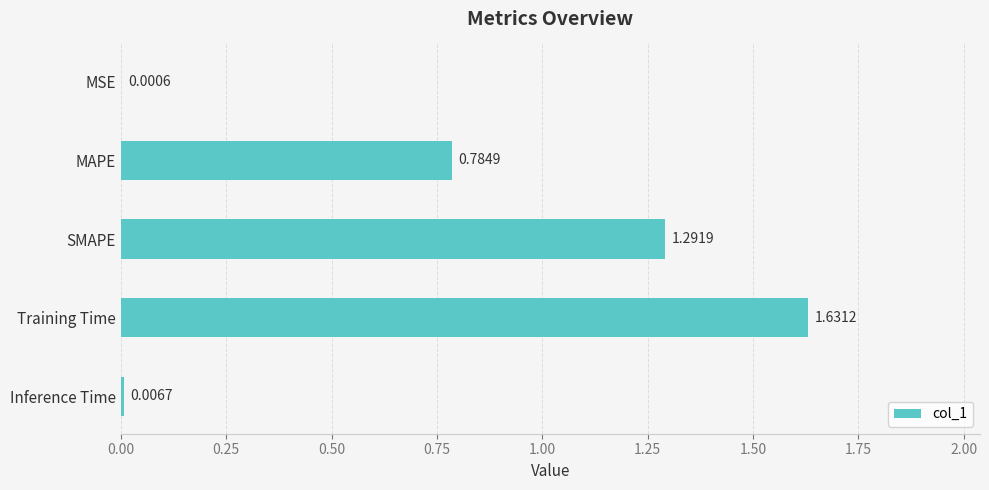

What is the sum of all values?

3.7